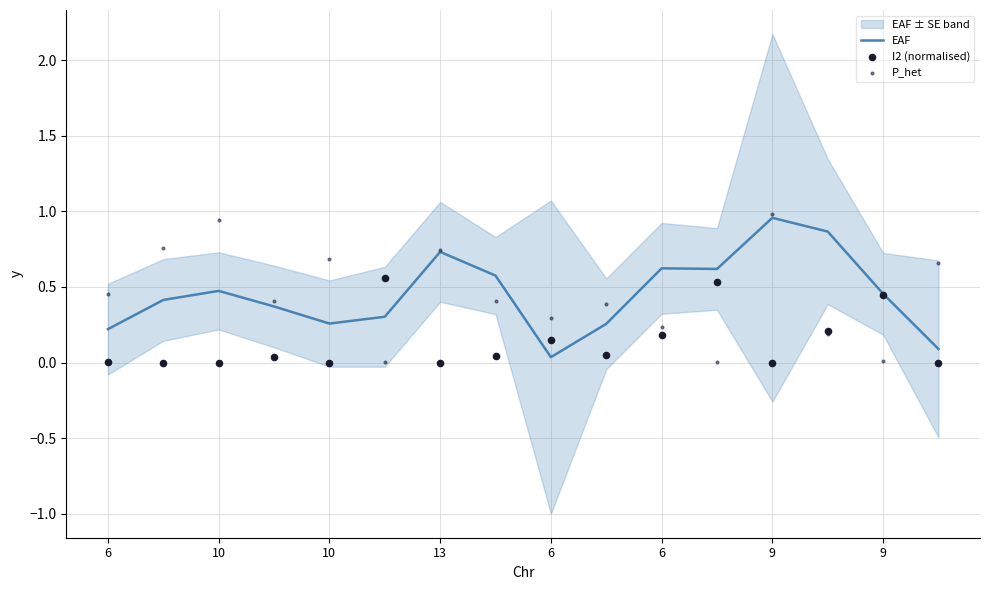

Which series has the widest spread of Y values?

P_het